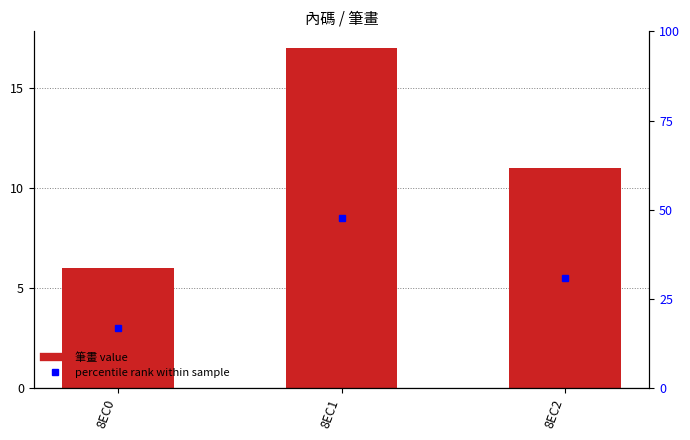

The chart shows a value of 17 at 8EC1. True or false?

True